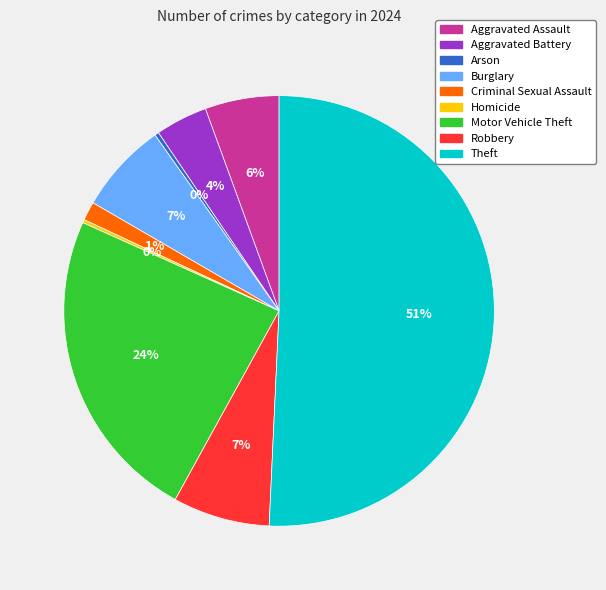

To the nearest percent, what is the combined percentage of Criminal Sexual Assault and Theft?

52%